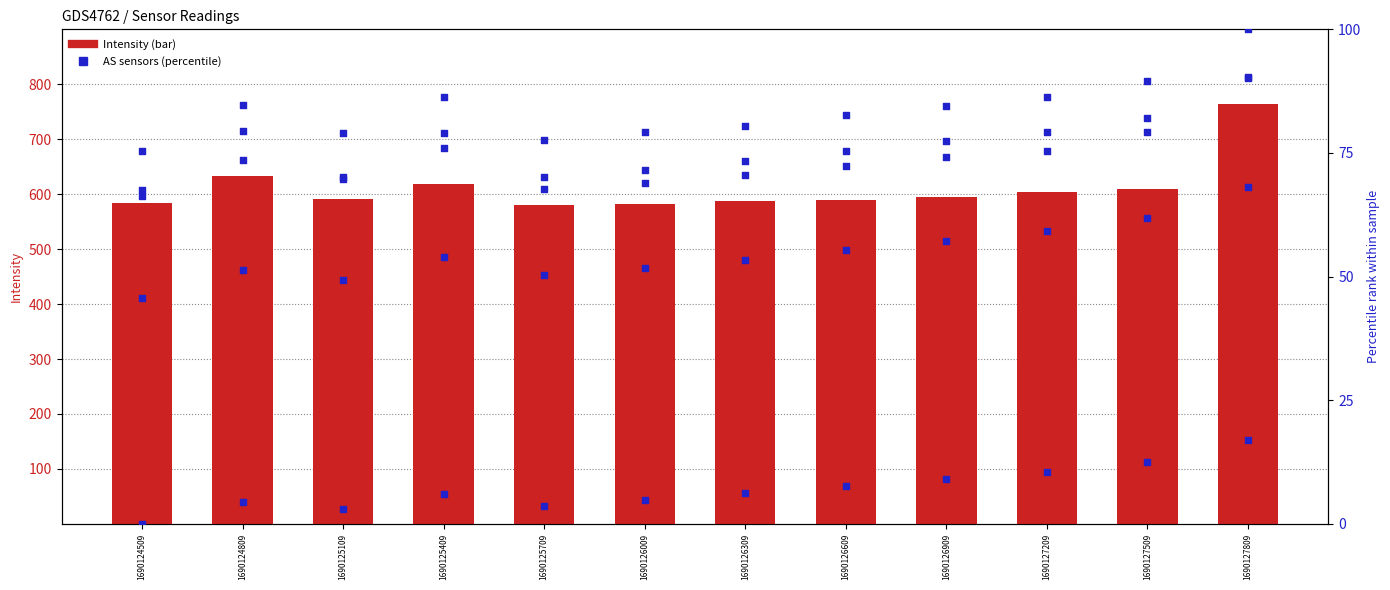

Which series has the widest spread of Y values?

Intensity